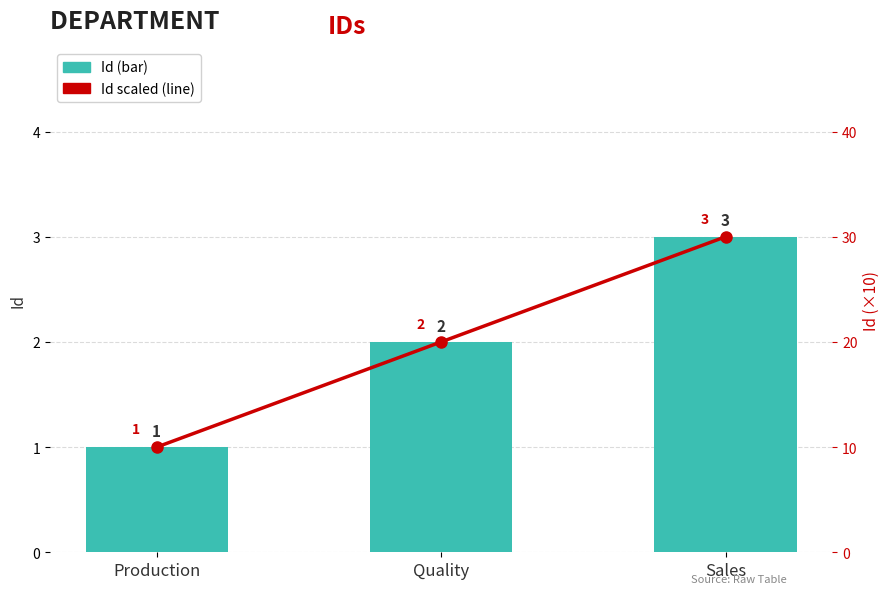

True or false: Id scaled (line) has a value of 40 at Sales.

False